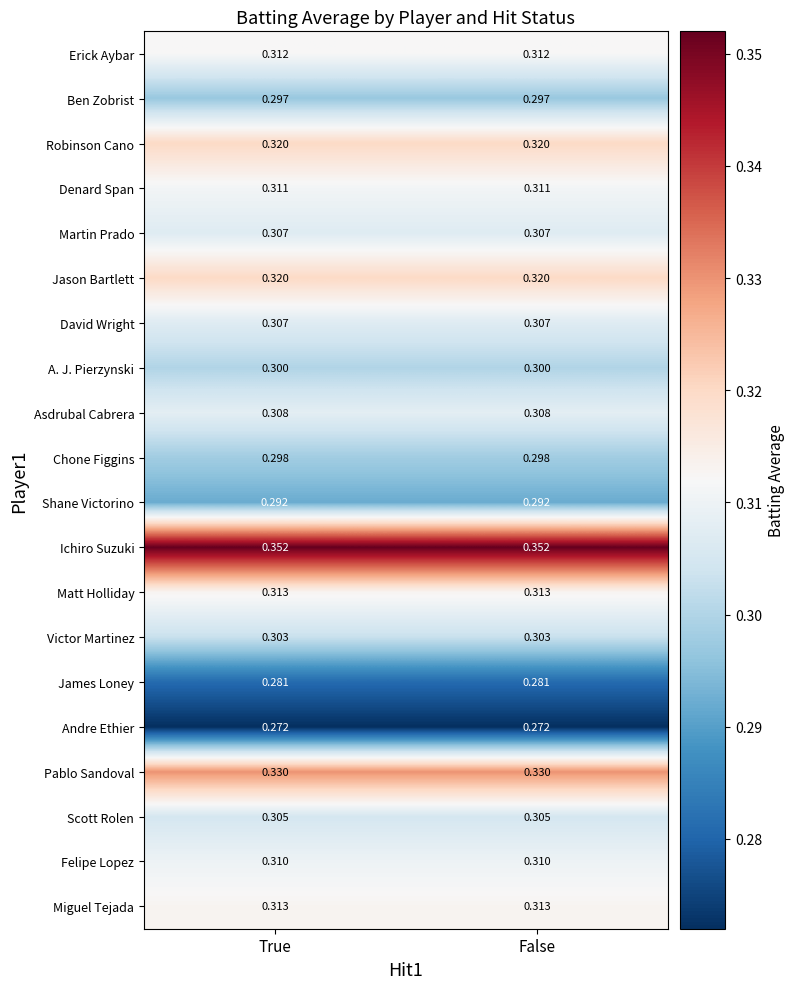

Count the number of categories in the chart.

2